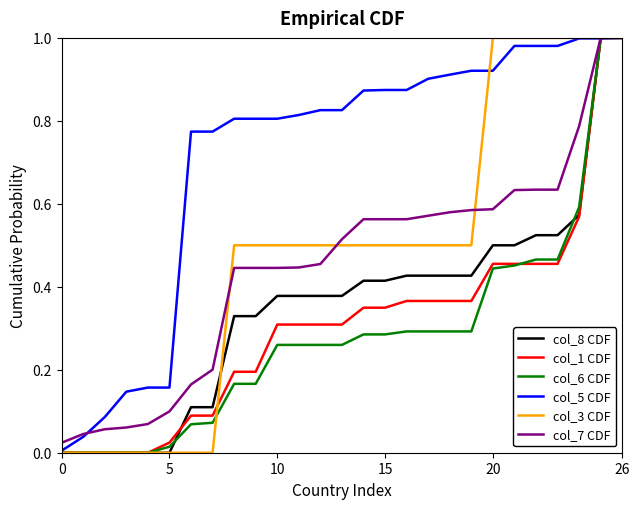

Which series has the largest total across all categories?

col_5 CDF